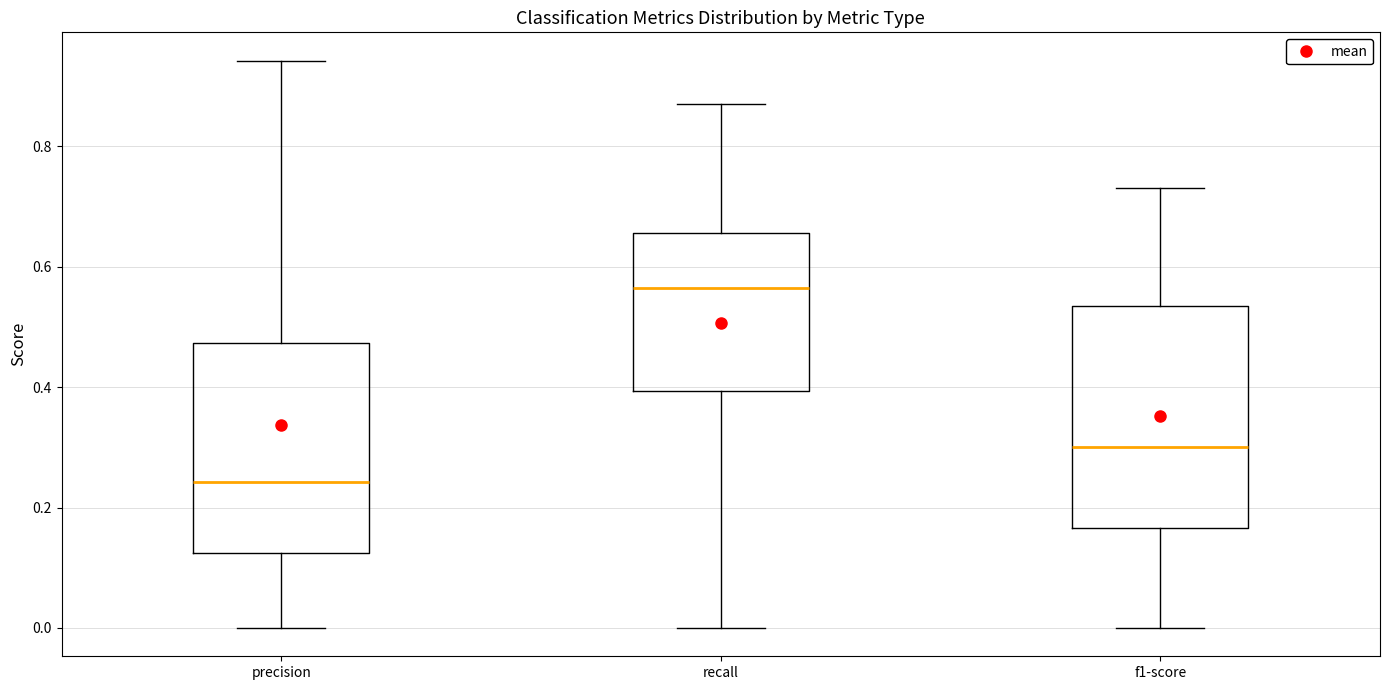

Reading left to right, read every box against the y-axis: the position of its median line, the range the box covers, and the ends of its whiskers. The values are not printed on the chart, so give them approximately, as read against the axis.

precision: median 0.24, box 0.12 to 0.48, whiskers 0.00 to 0.94
recall: median 0.56, box 0.40 to 0.66, whiskers 0.00 to 0.86
f1-score: median 0.30, box 0.16 to 0.54, whiskers 0.00 to 0.74